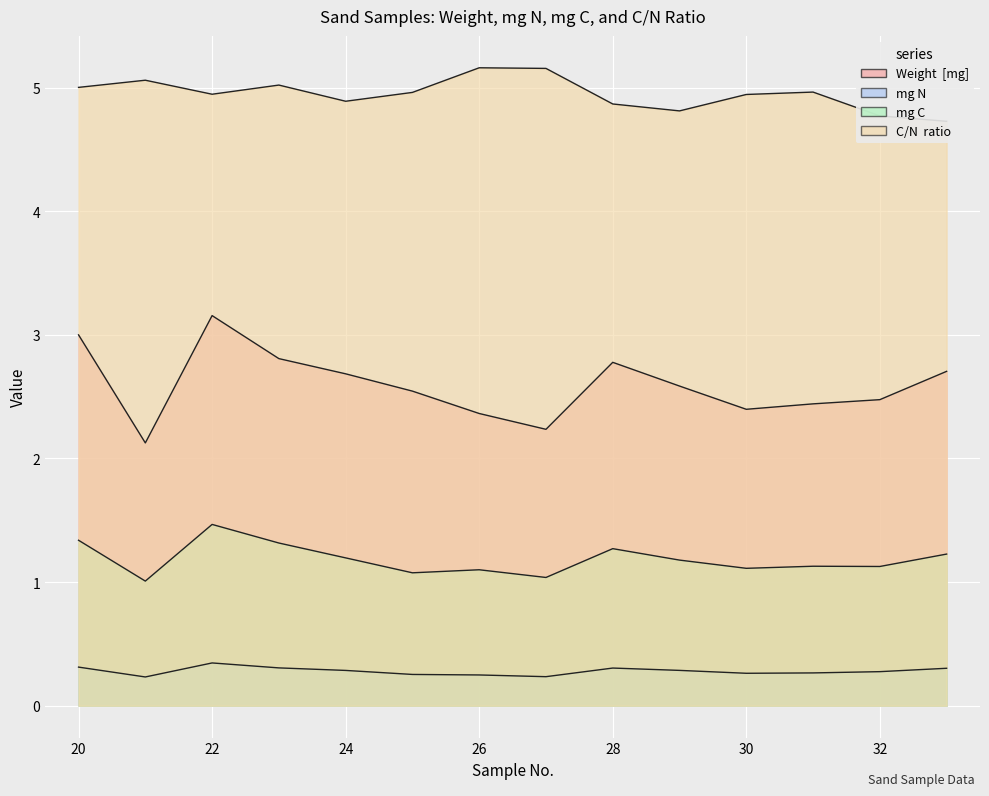

True or false: mg C and C/N  ratio intersect in this chart.

False